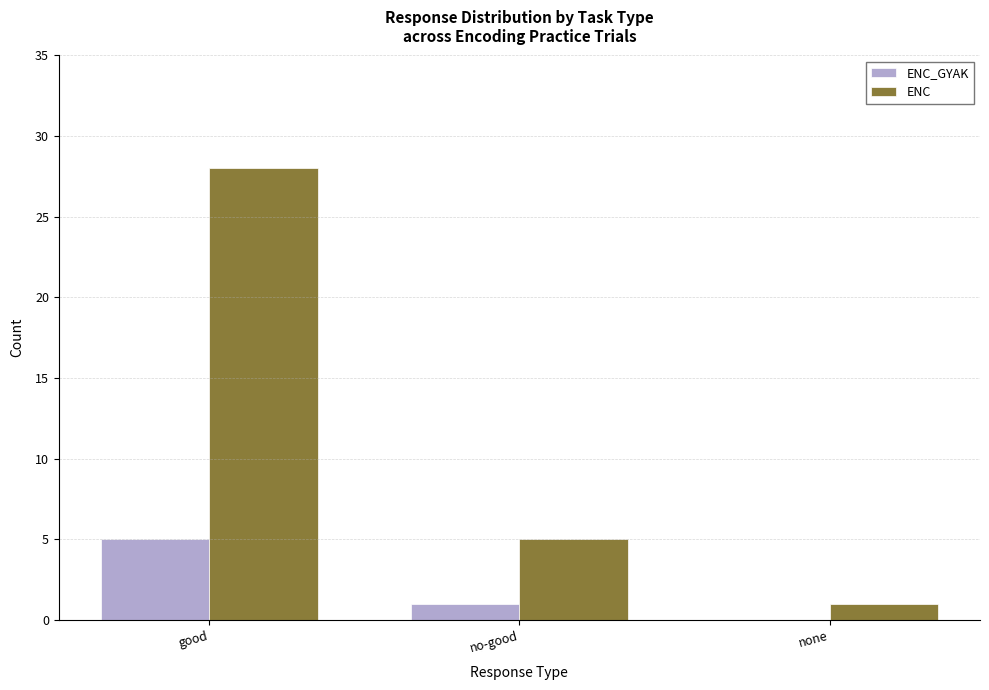

What is the total value across all series at good?

33